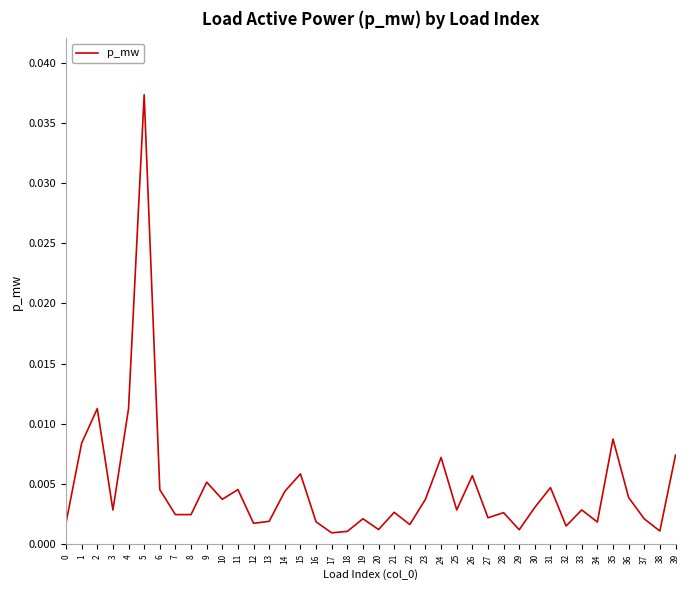

What is the sum of all values?

0.2